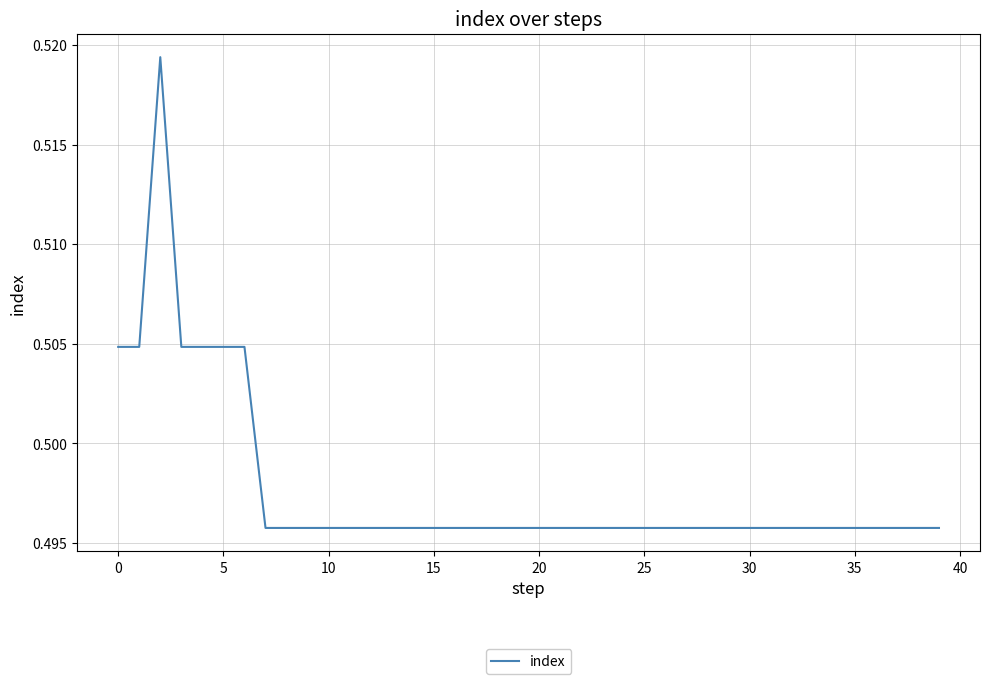

How many lines are shown in the chart?

1